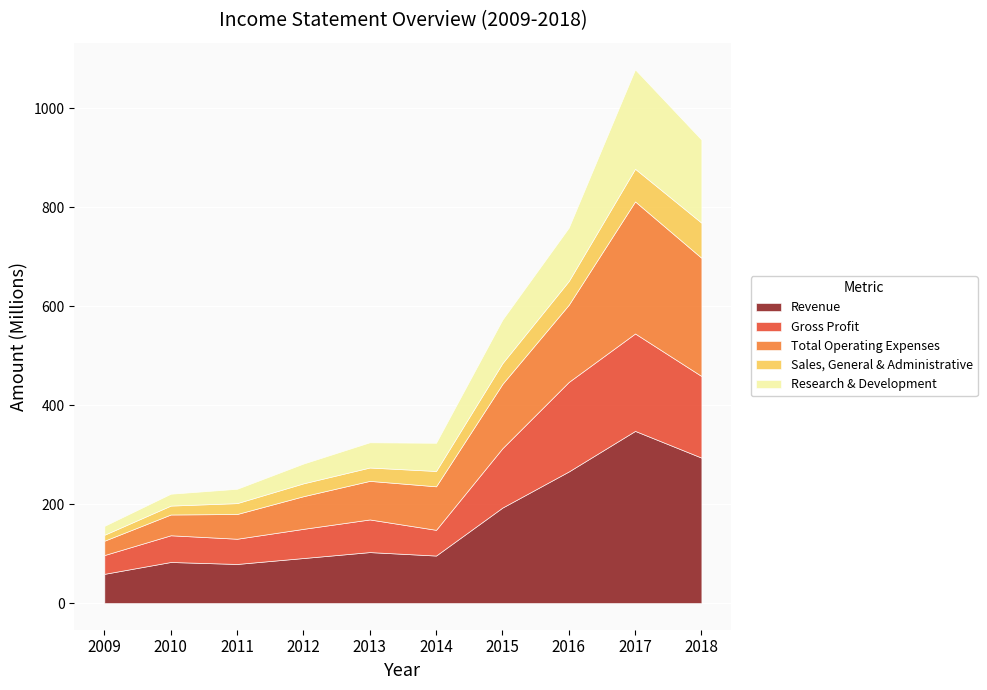

What is the approximate value of Gross Profit at 2009?

38